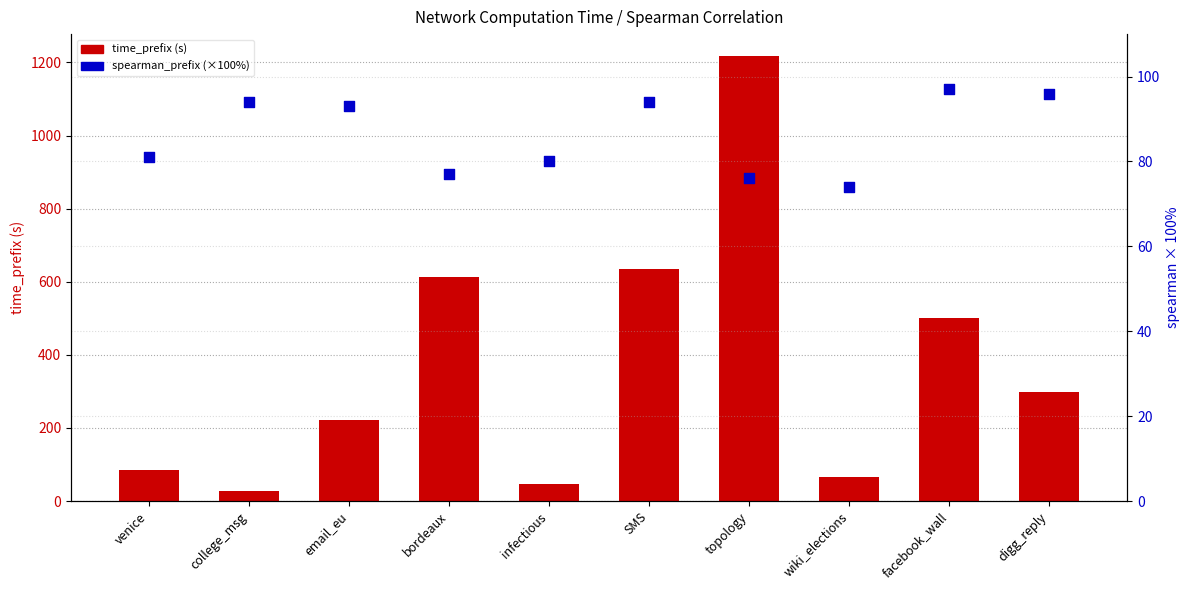

At which category is the sum across all series the highest?

topology